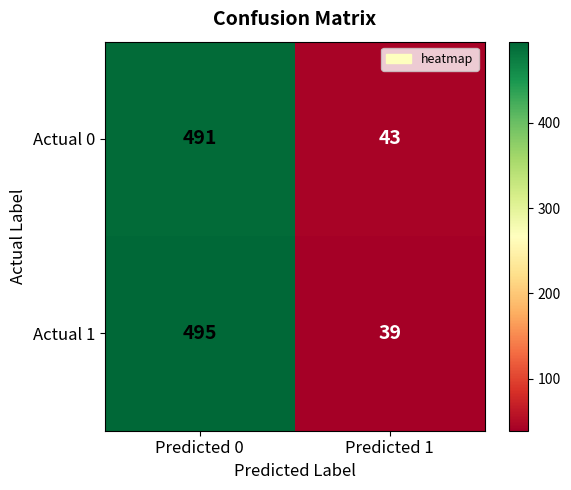

Between Predicted 0 and Predicted 1, which series saw the biggest shift?

Actual 1